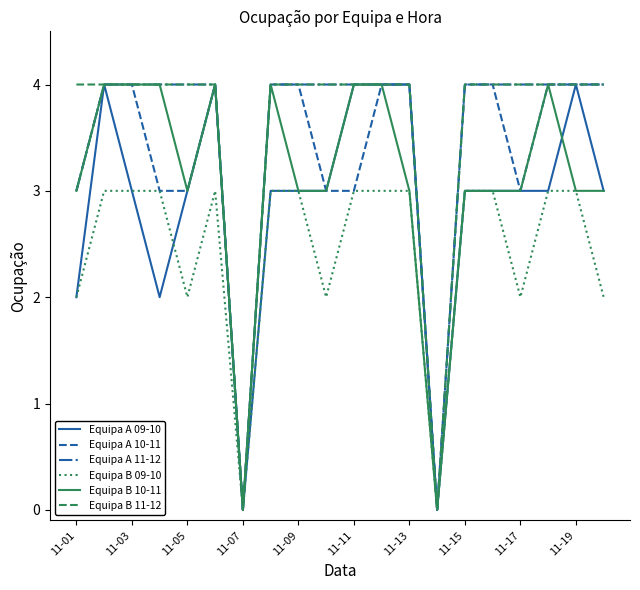

What is the sum of all Equipa B 11-12 values?

72